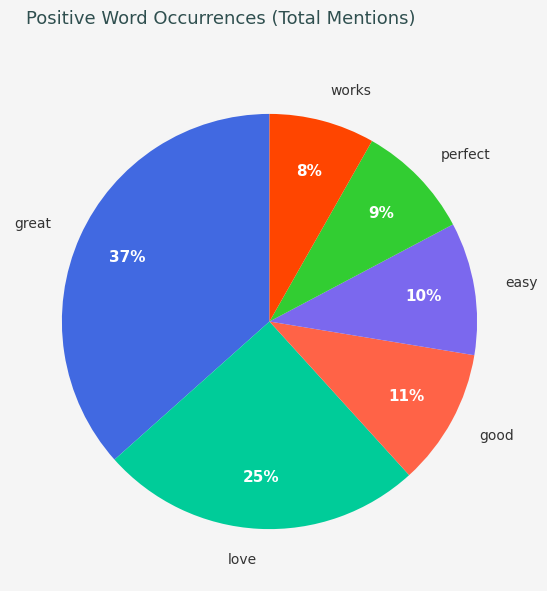

What percentage is the works slice, to the nearest percent?

8%